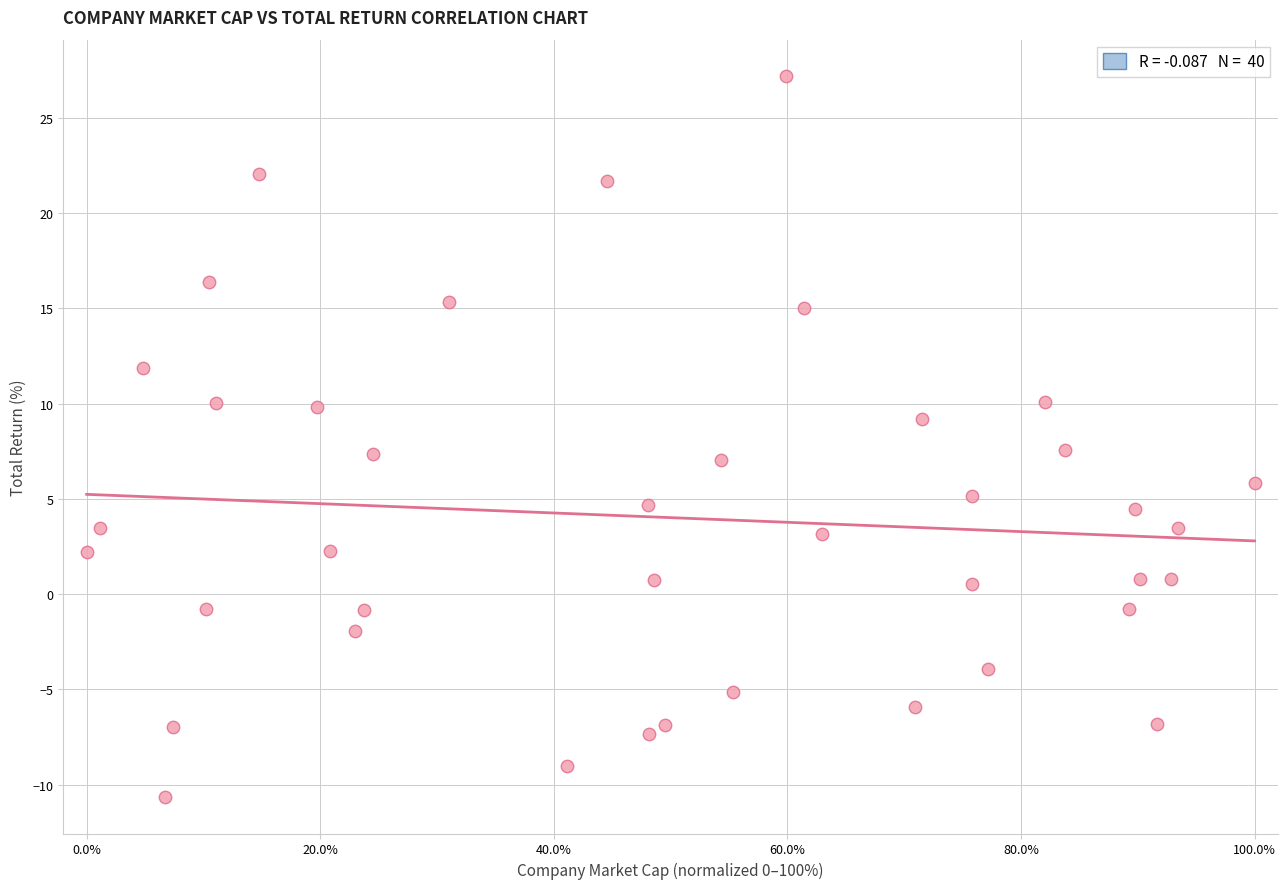

What is the range of X values (max minus min)?

100.0